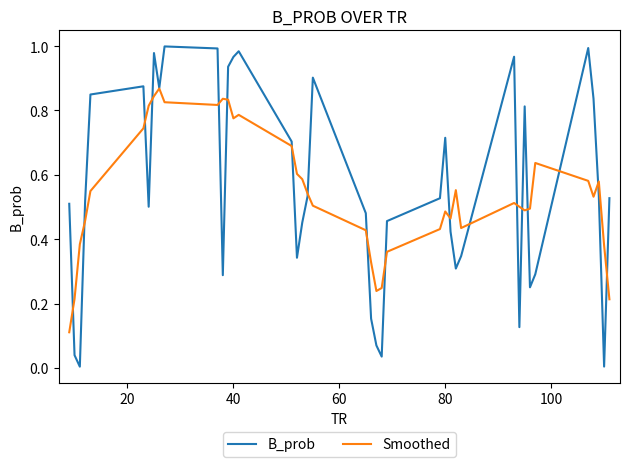

Which series has the largest range (max minus min)?

B_prob